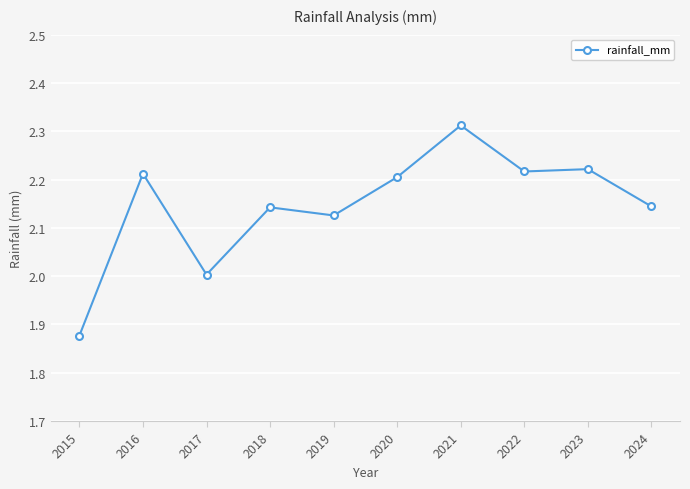

What is the sum of the values at 2017 and 2015?

3.9